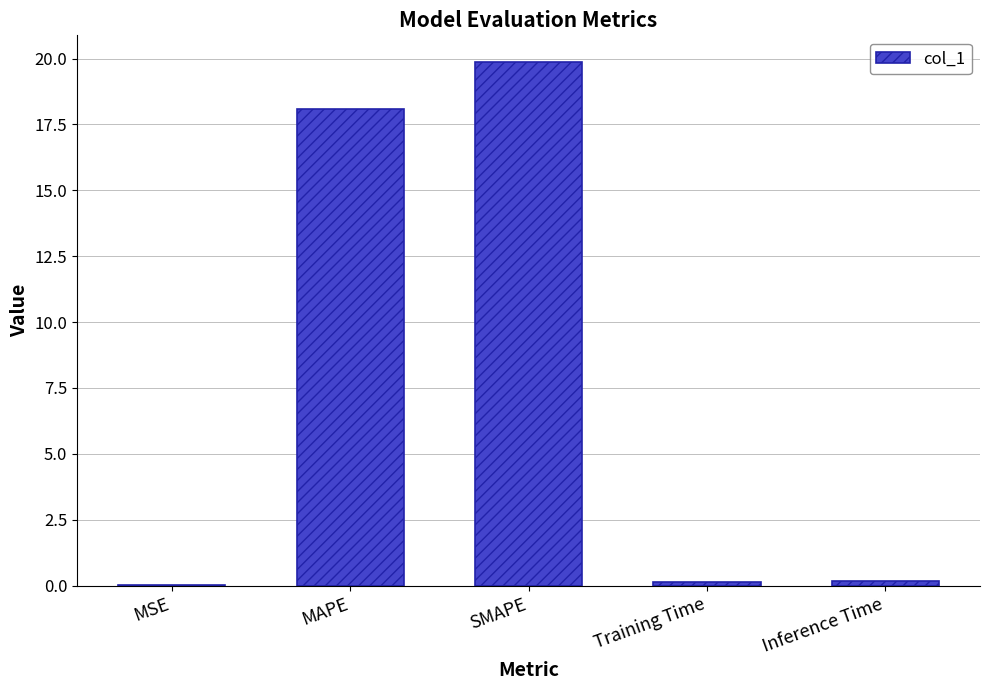

True or false: the data shows 11.9 at MAPE.

False